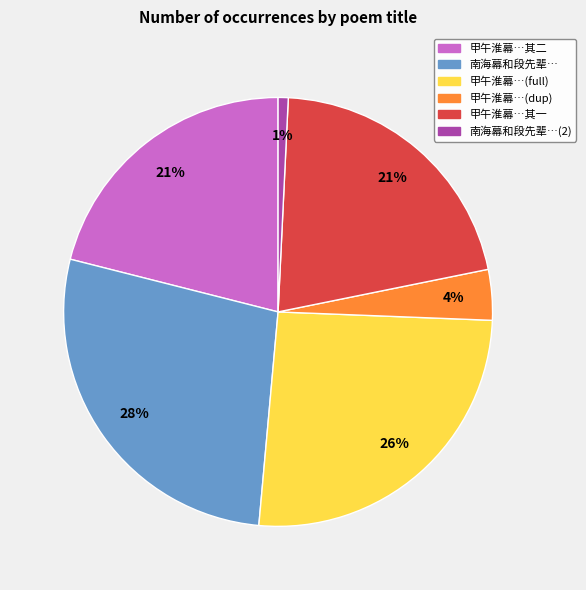

Is there a majority slice in this chart?

No